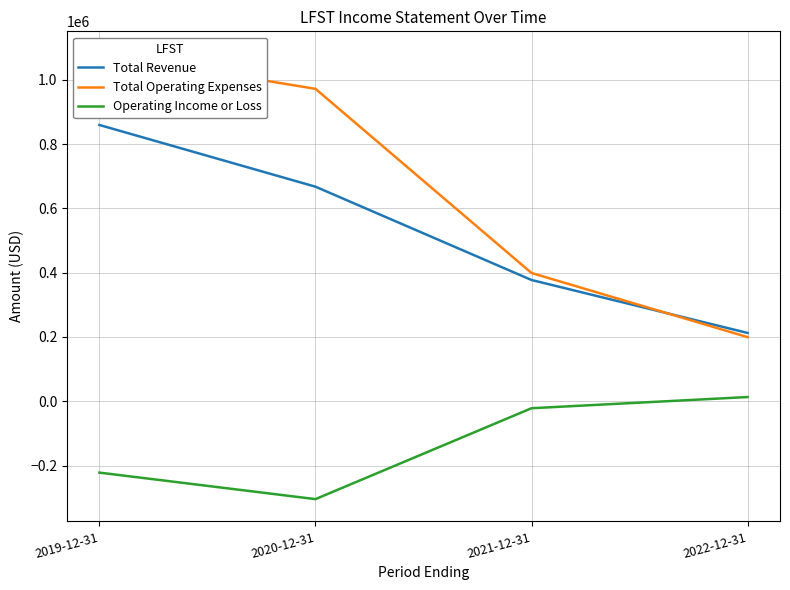

The Operating Income or Loss series shows -222000 at 2019-12-31. True or false?

True